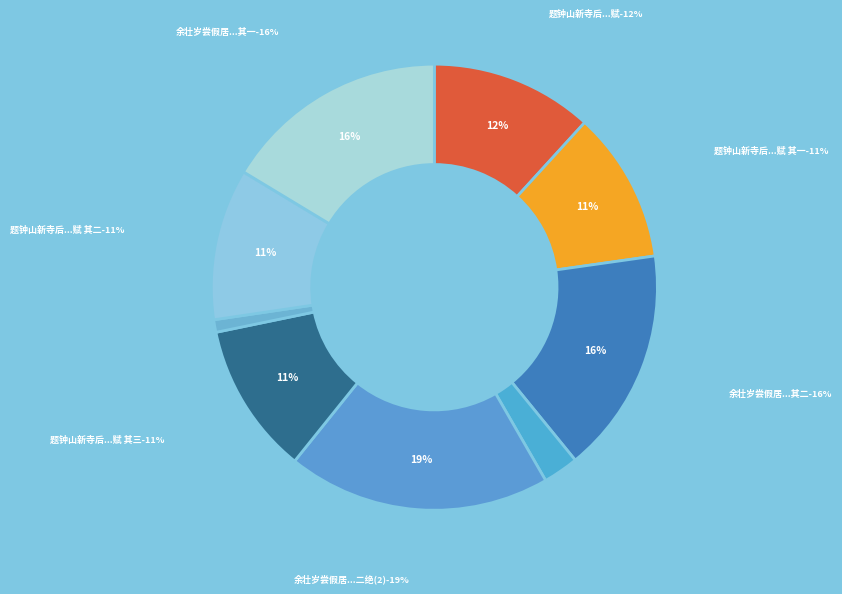

How many slices are in this pie chart?

9